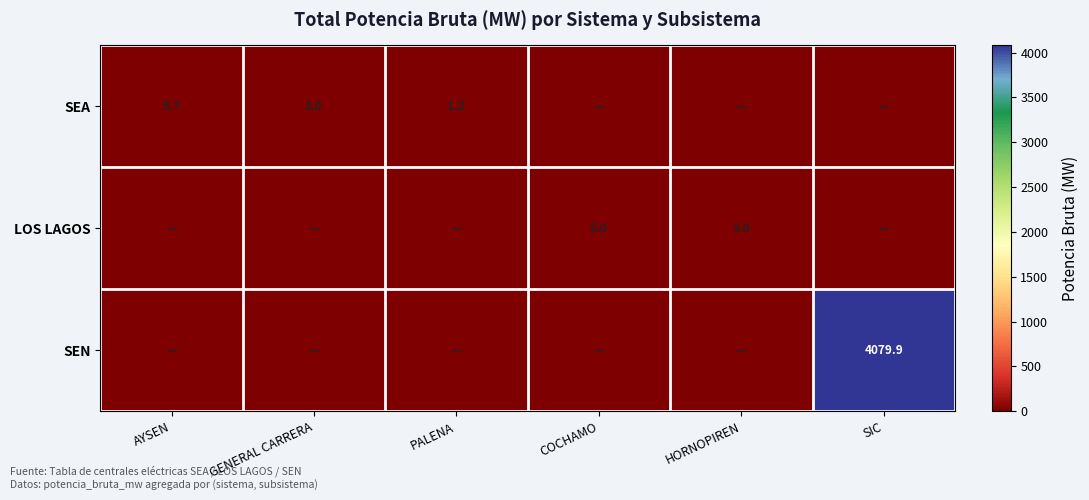

True or false: LOS LAGOS has a value of 0.8 at HORNOPIREN.

False